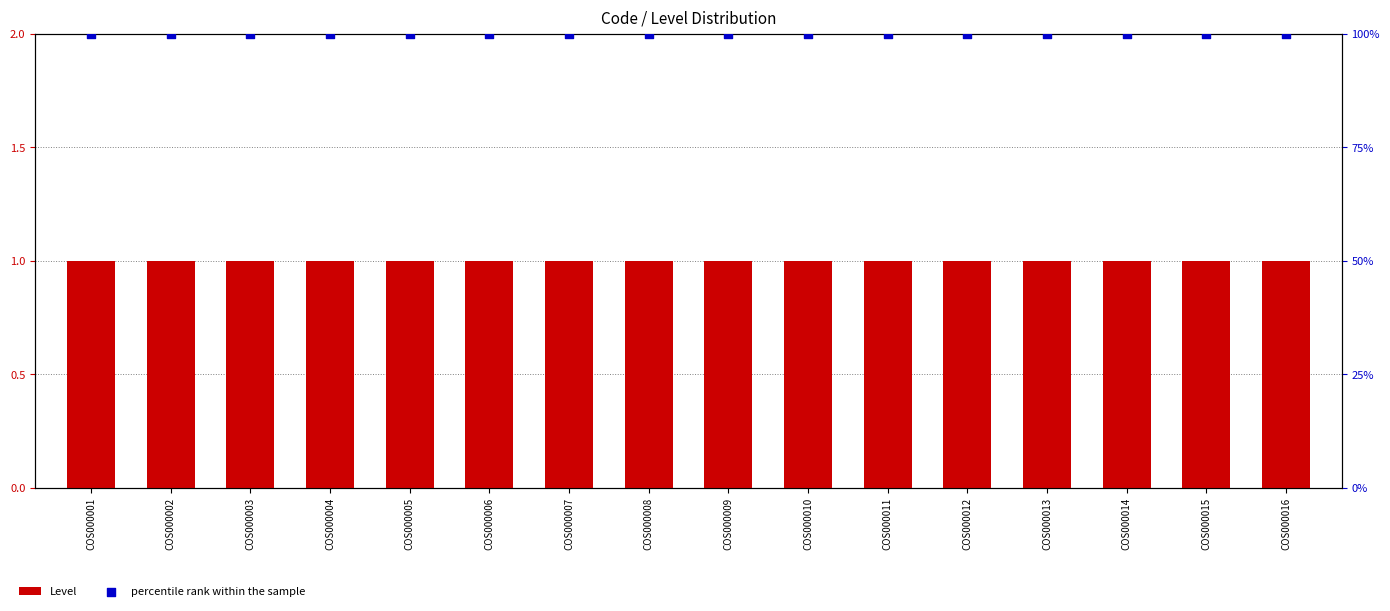

At which category is the sum across all series the highest?

COS000001